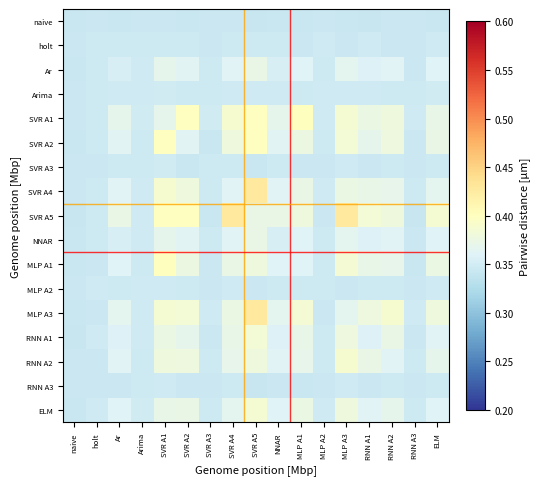

Reading left to right, transcribe all the data shown in this chart.

naive: naive=0.3	holt=0.3	Ar=0.3	Arima=0.3	SVR A1=0.3	SVR A2=0.3	SVR A3=0.3	SVR A4=0.3	SVR A5=0.3	NNAR=0.3	MLP A1=0.3	MLP A2=0.3	MLP A3=0.3	RNN A1=0.3	RNN A2=0.3	RNN A3=0.3	ELM=0.3
holt: naive=0.3	holt=0.3	Ar=0.3	Arima=0.3	SVR A1=0.3	SVR A2=0.3	SVR A3=0.3	SVR A4=0.3	SVR A5=0.3	NNAR=0.3	MLP A1=0.3	MLP A2=0.3	MLP A3=0.3	RNN A1=0.3	RNN A2=0.3	RNN A3=0.3	ELM=0.3
Ar: naive=0.3	holt=0.3	Ar=0.4	Arima=0.3	SVR A1=0.4	SVR A2=0.4	SVR A3=0.3	SVR A4=0.4	SVR A5=0.4	NNAR=0.4	MLP A1=0.4	MLP A2=0.3	MLP A3=0.4	RNN A1=0.4	RNN A2=0.4	RNN A3=0.3	ELM=0.4
Arima: naive=0.3	holt=0.3	Ar=0.3	Arima=0.3	SVR A1=0.3	SVR A2=0.3	SVR A3=0.3	SVR A4=0.3	SVR A5=0.3	NNAR=0.3	MLP A1=0.3	MLP A2=0.3	MLP A3=0.3	RNN A1=0.3	RNN A2=0.3	RNN A3=0.3	ELM=0.3
SVR A1: naive=0.3	holt=0.3	Ar=0.4	Arima=0.3	SVR A1=0.4	SVR A2=0.4	SVR A3=0.3	SVR A4=0.4	SVR A5=0.4	NNAR=0.4	MLP A1=0.4	MLP A2=0.3	MLP A3=0.4	RNN A1=0.4	RNN A2=0.4	RNN A3=0.3	ELM=0.4
SVR A2: naive=0.3	holt=0.3	Ar=0.4	Arima=0.3	SVR A1=0.4	SVR A2=0.4	SVR A3=0.3	SVR A4=0.4	SVR A5=0.4	NNAR=0.4	MLP A1=0.4	MLP A2=0.3	MLP A3=0.4	RNN A1=0.4	RNN A2=0.4	RNN A3=0.3	ELM=0.4
SVR A3: naive=0.3	holt=0.3	Ar=0.3	Arima=0.3	SVR A1=0.3	SVR A2=0.3	SVR A3=0.3	SVR A4=0.3	SVR A5=0.3	NNAR=0.3	MLP A1=0.3	MLP A2=0.3	MLP A3=0.3	RNN A1=0.3	RNN A2=0.3	RNN A3=0.3	ELM=0.3
SVR A4: naive=0.3	holt=0.3	Ar=0.4	Arima=0.3	SVR A1=0.4	SVR A2=0.4	SVR A3=0.3	SVR A4=0.4	SVR A5=0.4	NNAR=0.4	MLP A1=0.4	MLP A2=0.3	MLP A3=0.4	RNN A1=0.4	RNN A2=0.4	RNN A3=0.3	ELM=0.4
SVR A5: naive=0.3	holt=0.3	Ar=0.4	Arima=0.3	SVR A1=0.4	SVR A2=0.4	SVR A3=0.3	SVR A4=0.4	SVR A5=0.4	NNAR=0.4	MLP A1=0.4	MLP A2=0.3	MLP A3=0.4	RNN A1=0.4	RNN A2=0.4	RNN A3=0.3	ELM=0.4
NNAR: naive=0.3	holt=0.3	Ar=0.4	Arima=0.3	SVR A1=0.4	SVR A2=0.4	SVR A3=0.3	SVR A4=0.4	SVR A5=0.4	NNAR=0.4	MLP A1=0.4	MLP A2=0.3	MLP A3=0.4	RNN A1=0.4	RNN A2=0.4	RNN A3=0.3	ELM=0.4
MLP A1: naive=0.3	holt=0.3	Ar=0.4	Arima=0.3	SVR A1=0.4	SVR A2=0.4	SVR A3=0.3	SVR A4=0.4	SVR A5=0.4	NNAR=0.4	MLP A1=0.4	MLP A2=0.3	MLP A3=0.4	RNN A1=0.4	RNN A2=0.4	RNN A3=0.3	ELM=0.4
MLP A2: naive=0.3	holt=0.3	Ar=0.3	Arima=0.3	SVR A1=0.3	SVR A2=0.3	SVR A3=0.3	SVR A4=0.3	SVR A5=0.3	NNAR=0.3	MLP A1=0.3	MLP A2=0.3	MLP A3=0.3	RNN A1=0.3	RNN A2=0.3	RNN A3=0.3	ELM=0.3
MLP A3: naive=0.3	holt=0.3	Ar=0.4	Arima=0.3	SVR A1=0.4	SVR A2=0.4	SVR A3=0.3	SVR A4=0.4	SVR A5=0.4	NNAR=0.4	MLP A1=0.4	MLP A2=0.3	MLP A3=0.4	RNN A1=0.4	RNN A2=0.4	RNN A3=0.3	ELM=0.4
RNN A1: naive=0.3	holt=0.3	Ar=0.4	Arima=0.3	SVR A1=0.4	SVR A2=0.4	SVR A3=0.3	SVR A4=0.4	SVR A5=0.4	NNAR=0.4	MLP A1=0.4	MLP A2=0.3	MLP A3=0.4	RNN A1=0.4	RNN A2=0.4	RNN A3=0.3	ELM=0.4
RNN A2: naive=0.3	holt=0.3	Ar=0.4	Arima=0.3	SVR A1=0.4	SVR A2=0.4	SVR A3=0.3	SVR A4=0.4	SVR A5=0.4	NNAR=0.4	MLP A1=0.4	MLP A2=0.3	MLP A3=0.4	RNN A1=0.4	RNN A2=0.4	RNN A3=0.3	ELM=0.4
RNN A3: naive=0.3	holt=0.3	Ar=0.3	Arima=0.3	SVR A1=0.3	SVR A2=0.3	SVR A3=0.3	SVR A4=0.3	SVR A5=0.3	NNAR=0.3	MLP A1=0.3	MLP A2=0.3	MLP A3=0.3	RNN A1=0.3	RNN A2=0.3	RNN A3=0.3	ELM=0.3
ELM: naive=0.3	holt=0.3	Ar=0.4	Arima=0.3	SVR A1=0.4	SVR A2=0.4	SVR A3=0.3	SVR A4=0.4	SVR A5=0.4	NNAR=0.4	MLP A1=0.4	MLP A2=0.3	MLP A3=0.4	RNN A1=0.4	RNN A2=0.4	RNN A3=0.3	ELM=0.4